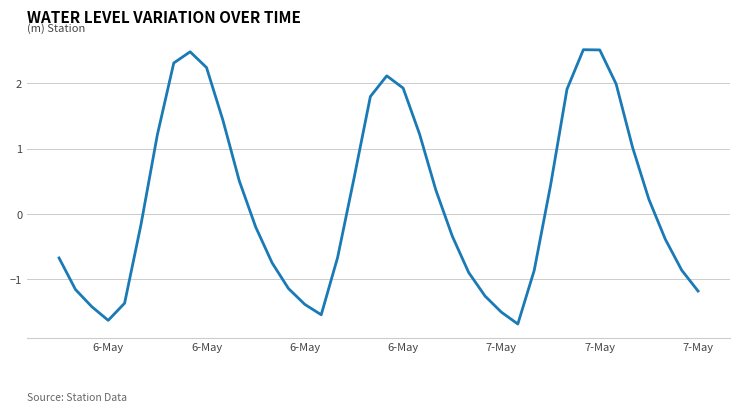

What is the difference between the maximum and minimum values?

4.2